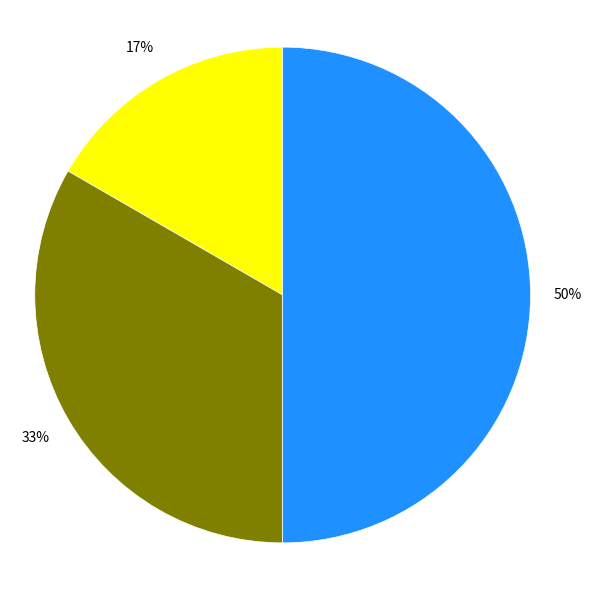

To the nearest percent, what is the difference between the largest and smallest slice percentages?

33%